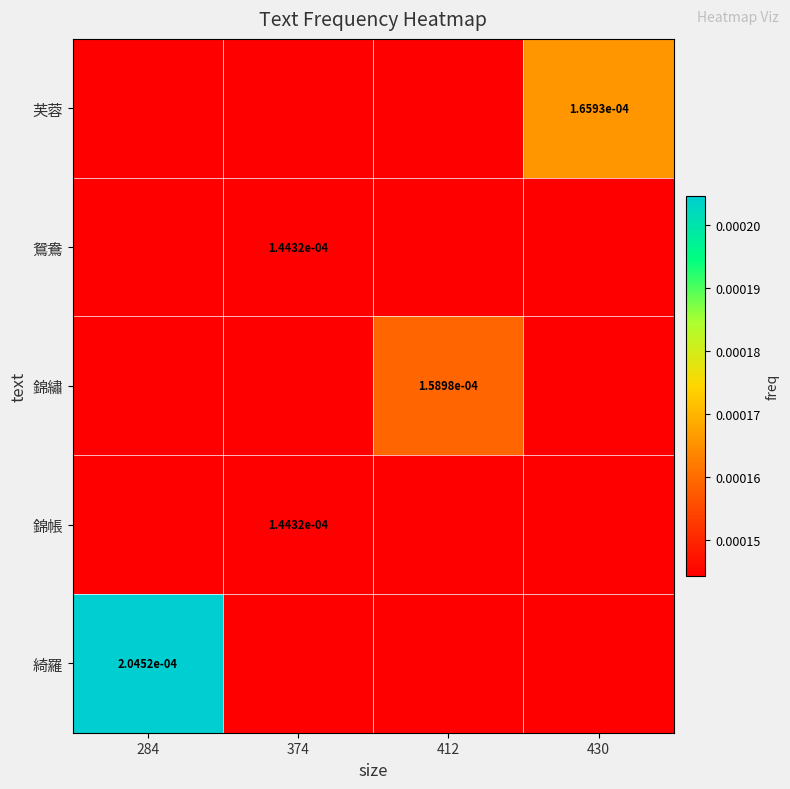

At how many categories does at least one series exceed 0?

4